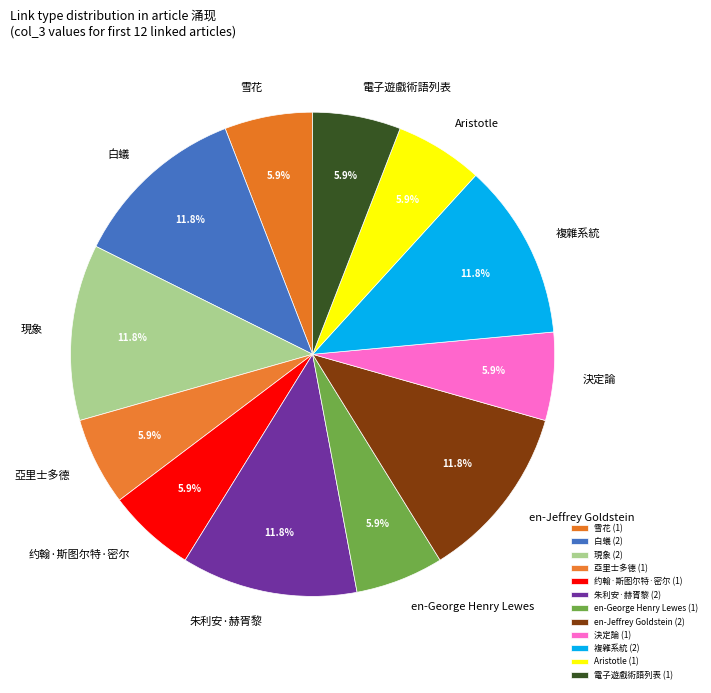

Between 複雜系統 and 亞里士多德, which is larger?

複雜系統